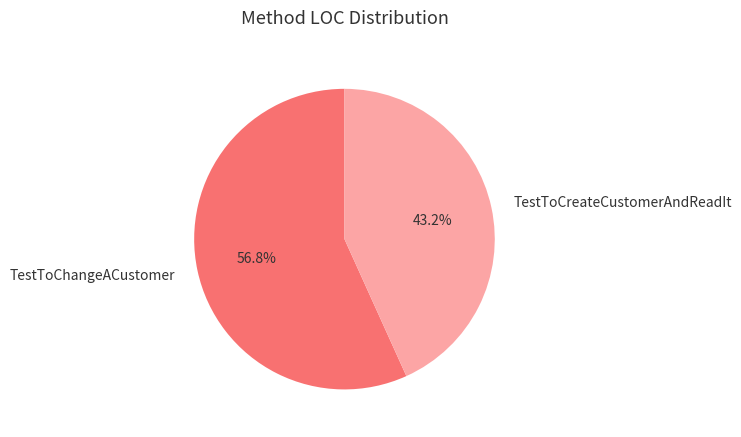

To the nearest percent, what is the difference between the TestToChangeACustomer and TestToCreateCustomerAndReadIt slice percentages?

14%